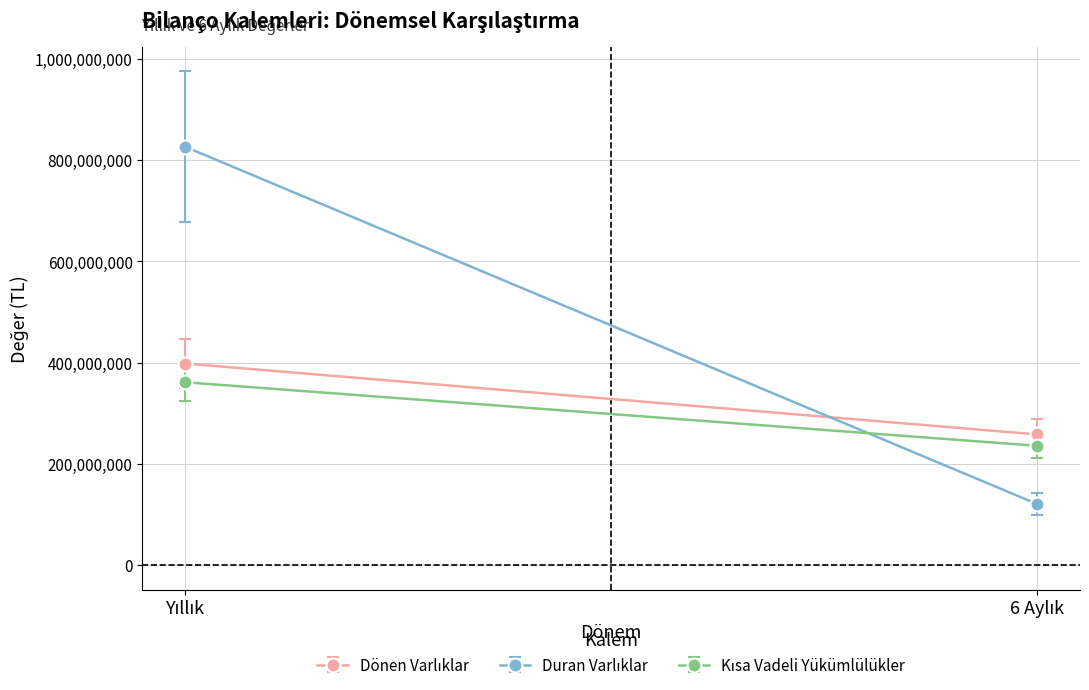

Between Yıllık and 6 Aylık, which series saw the biggest shift?

Duran Varlıklar